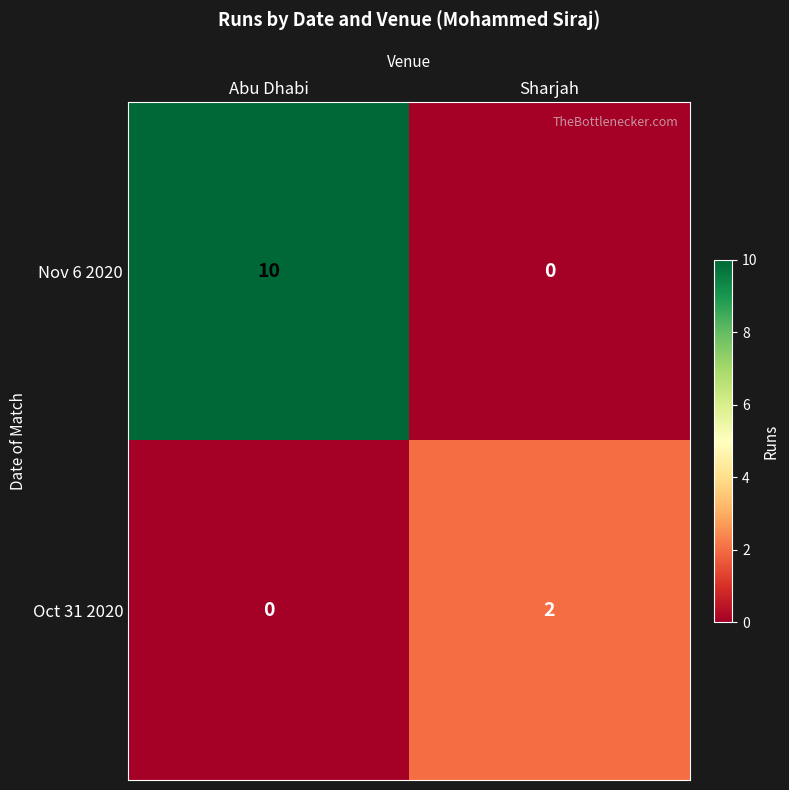

What is the difference between the Nov 6 2020 values at Abu Dhabi and Sharjah?

10